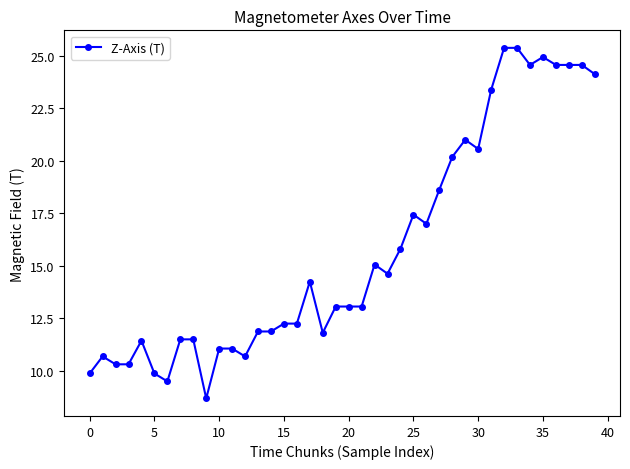

What is the difference between the maximum and second lowest values?

15.9